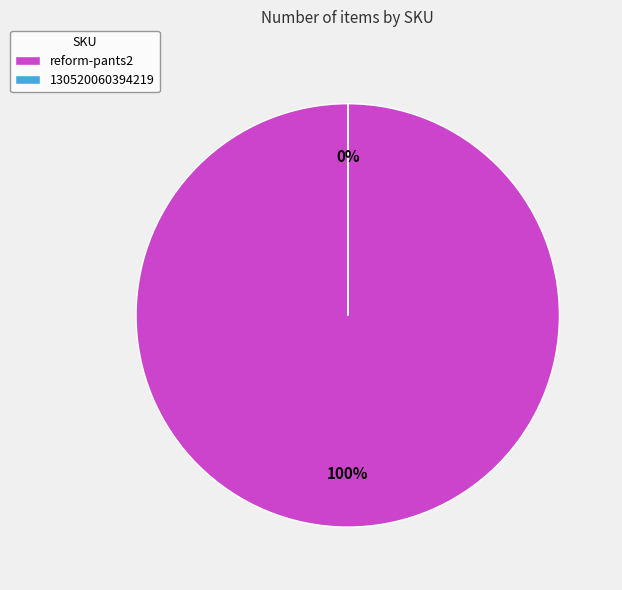

To the nearest percent, what is the average slice percentage?

50%